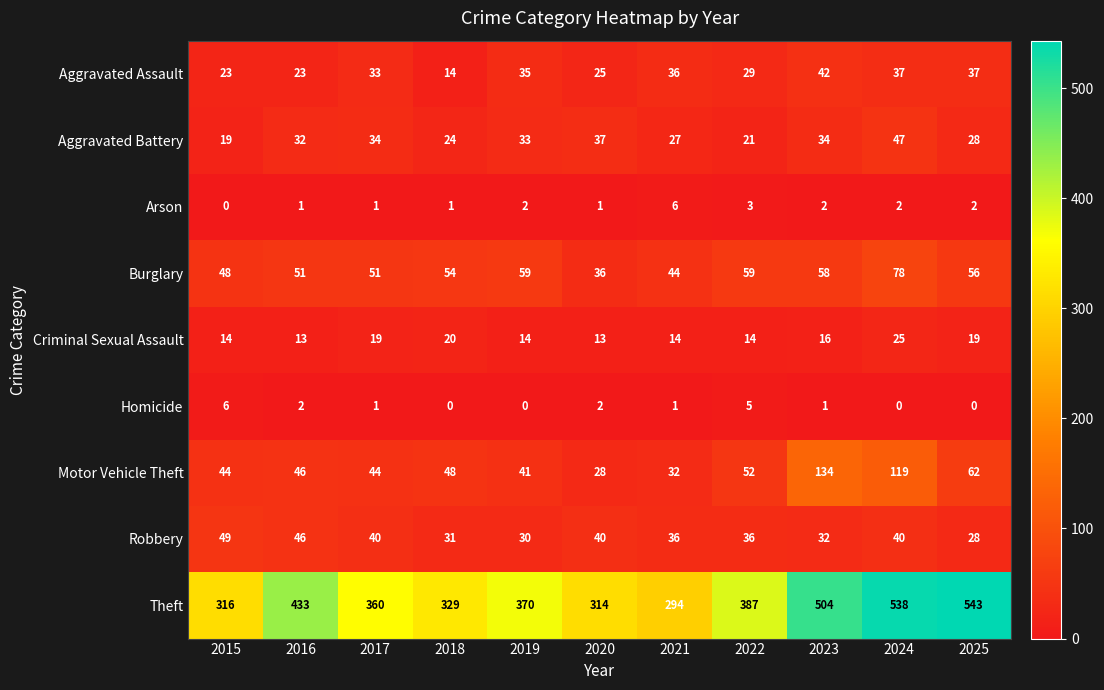

What is the sum of the Arson values at 2022 and 2024?

5